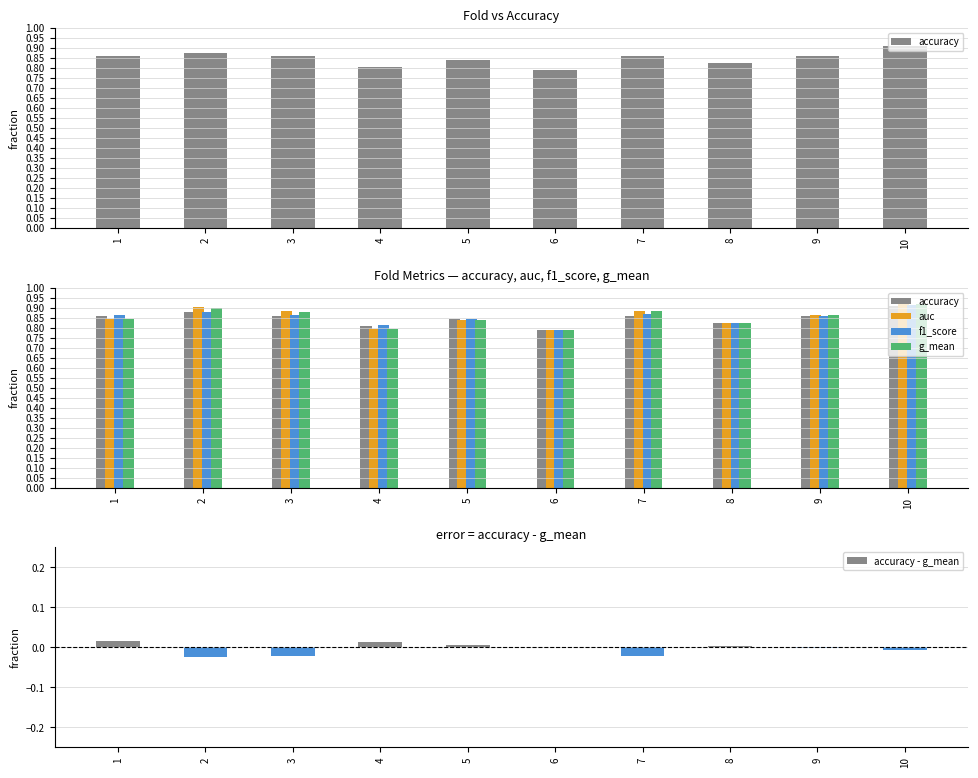

What is the difference between the highest and lowest values at 3?

0.9